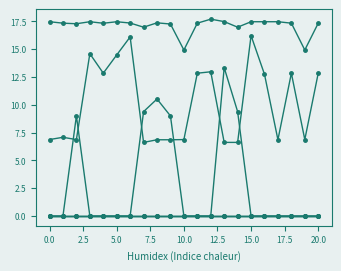

Does the chart have visible grid lines?

No